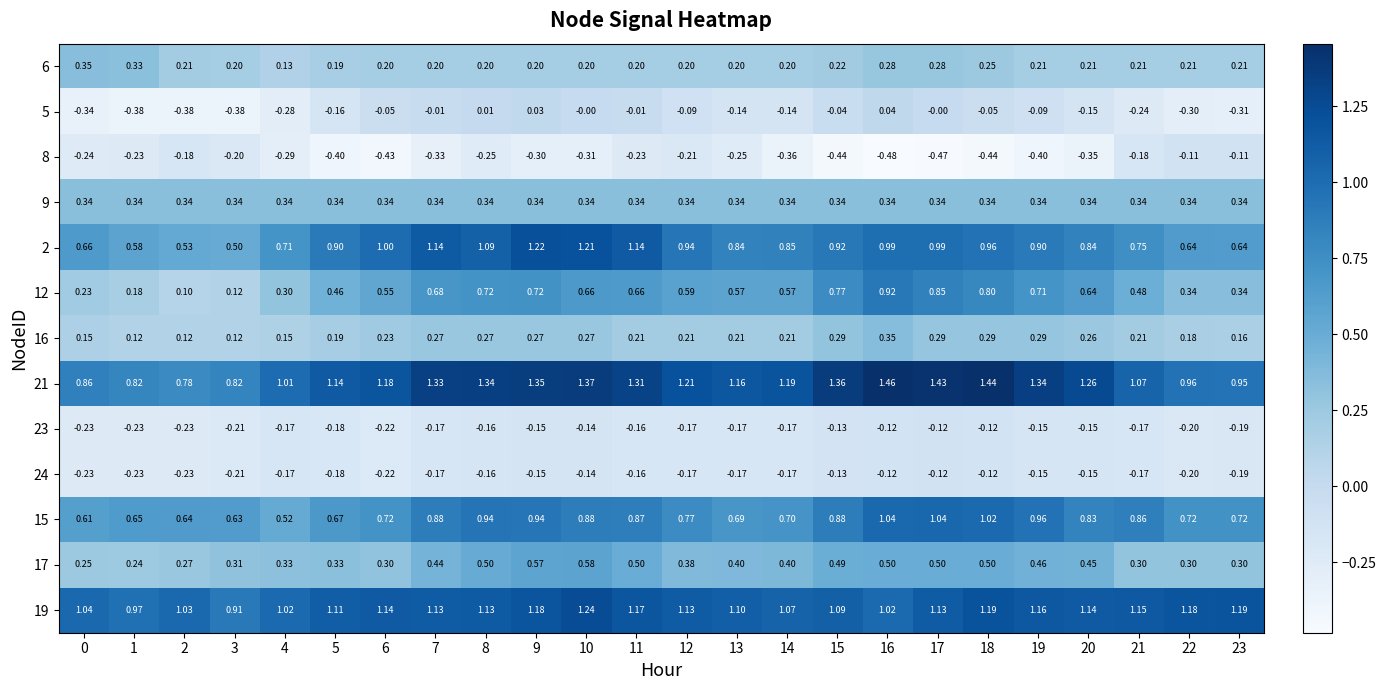

Count the number of categories in the chart.

24